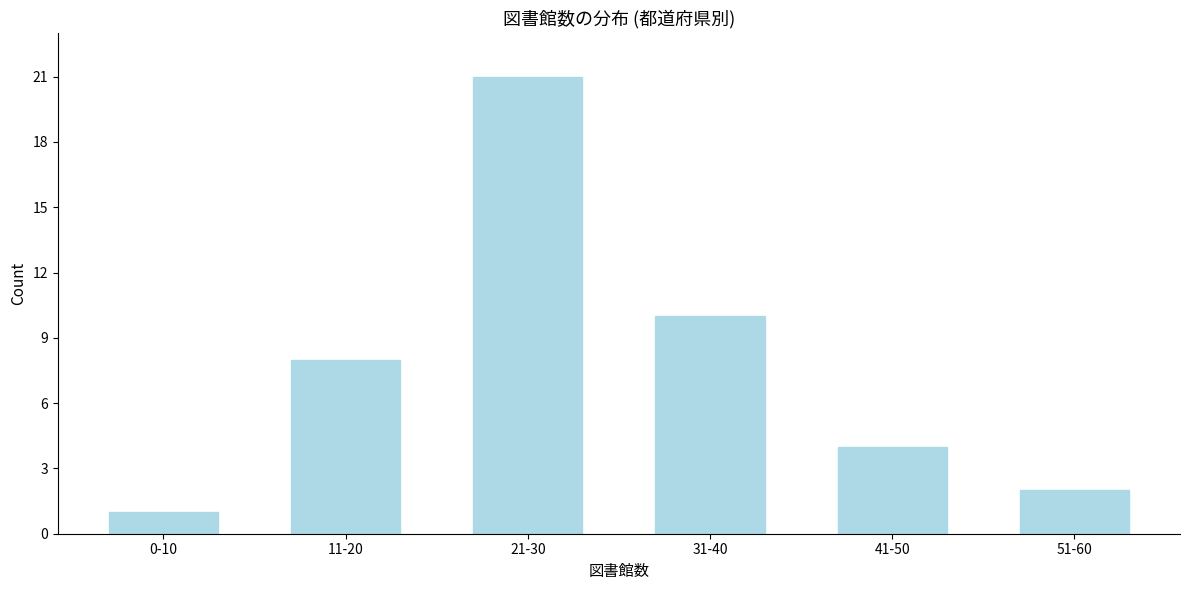

Reading left to right, extract all data points from this chart.

0-10=1	11-20=8	21-30=21	31-40=10	41-50=4	51-60=2